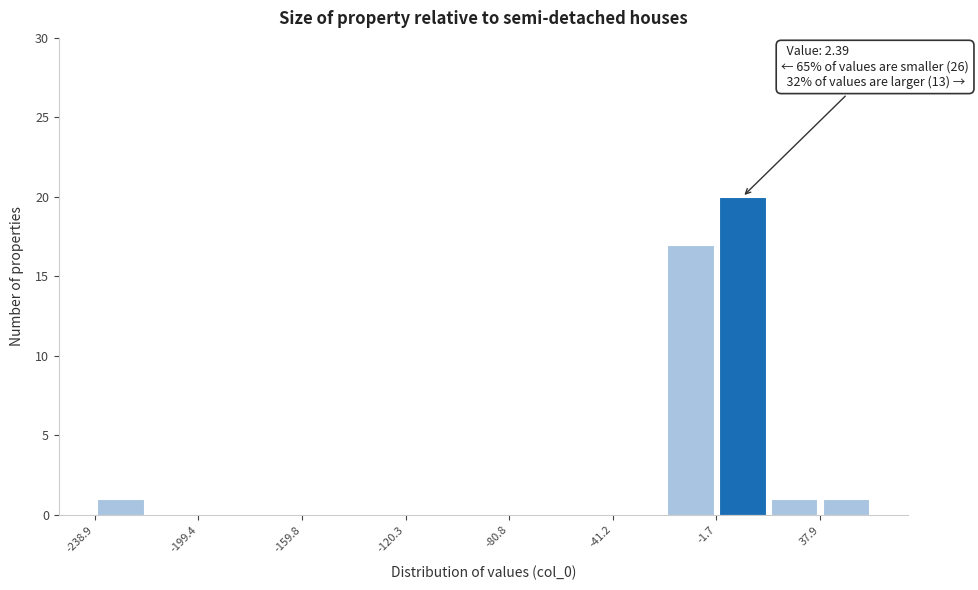

Read against the x-axis, roughly where is the centre of the tallest bar?

10